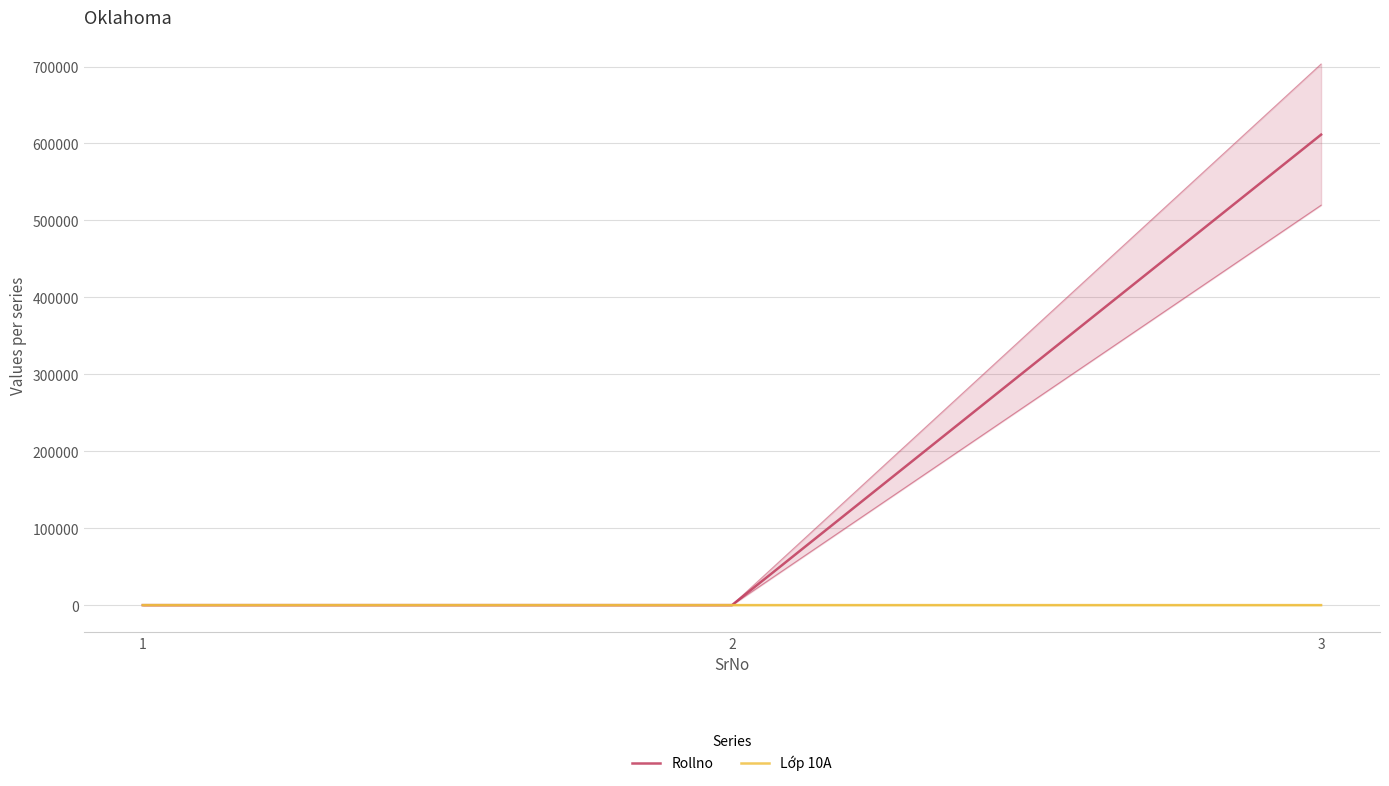

At which label does Rollno reach its minimum?

1